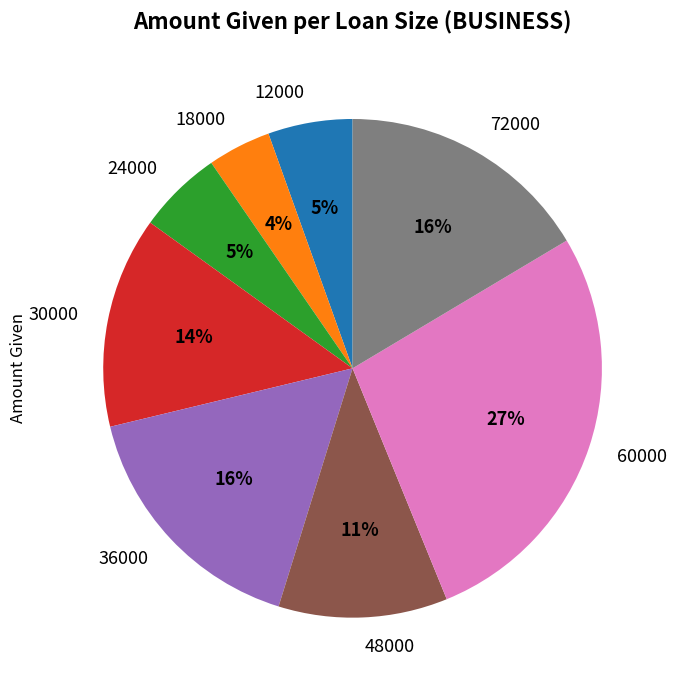

Which has a higher value, 30000 or 18000?

30000